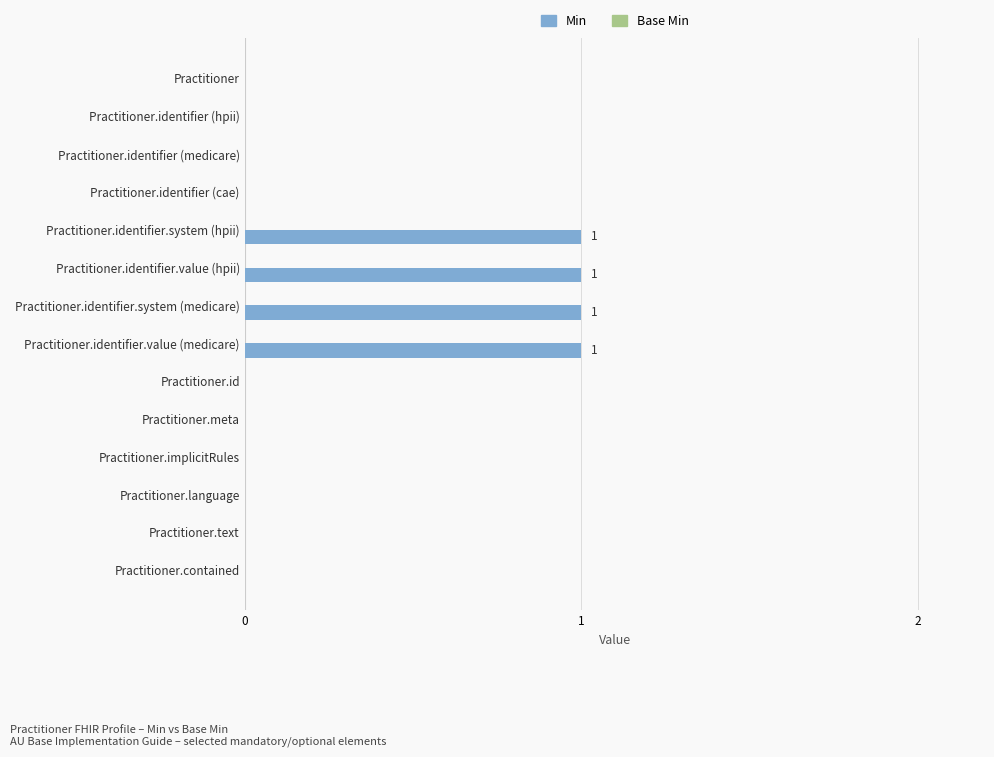

What is the sum of all values?

4